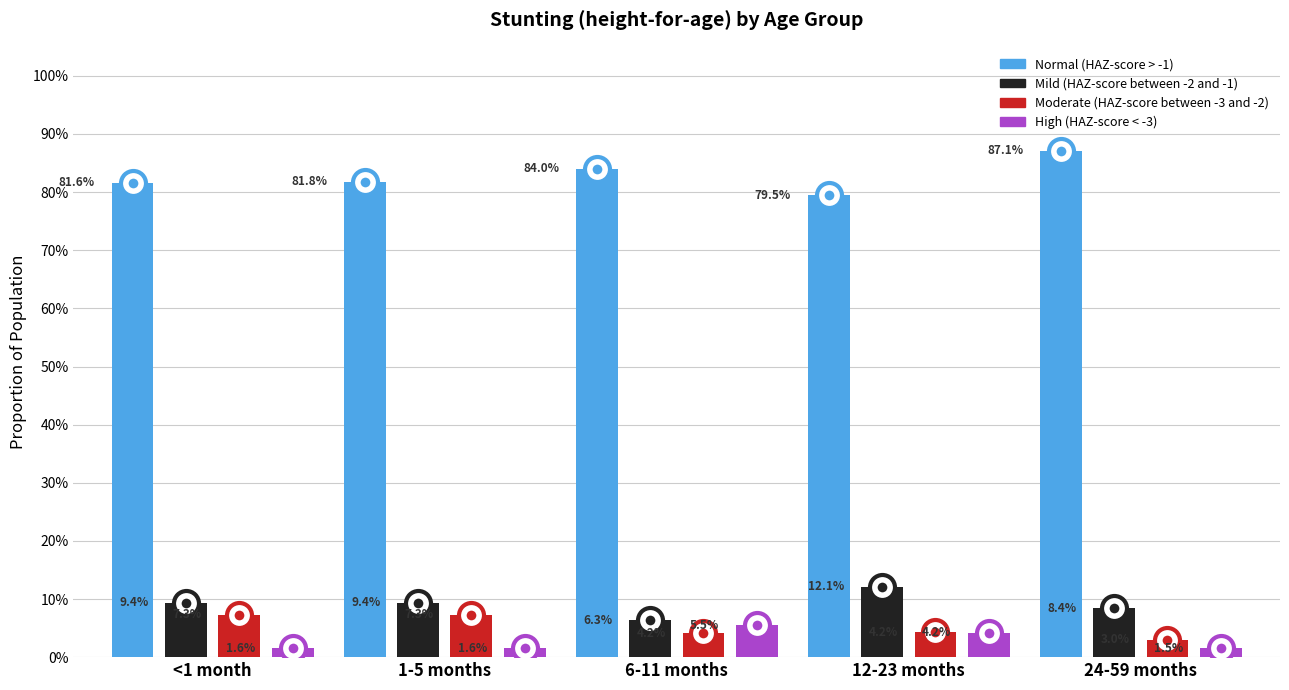

Which series has the largest range (max minus min)?

Normal (HAZ-score > -1)